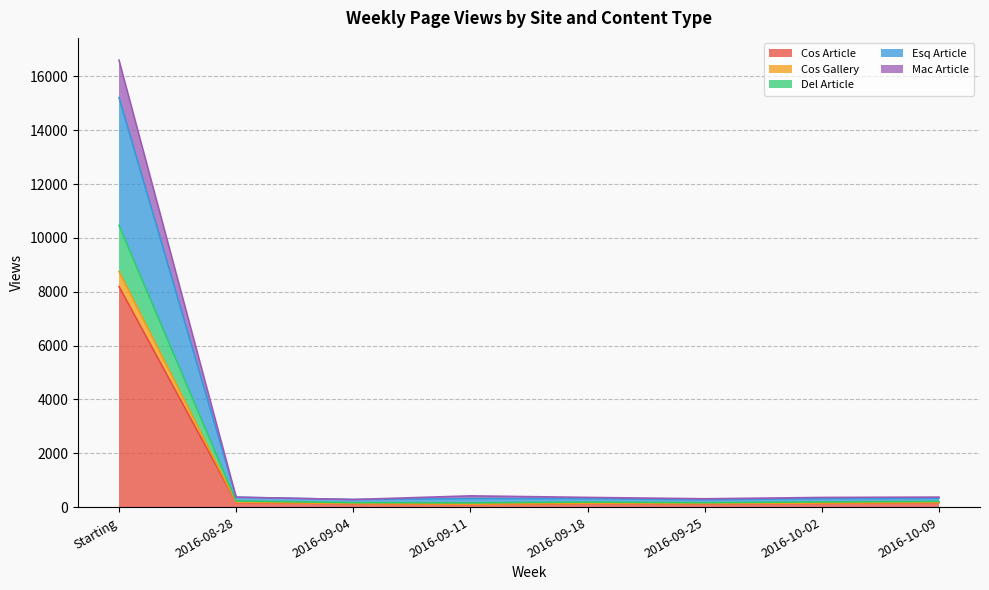

Which category has the highest value in the Cos Article series?

Starting